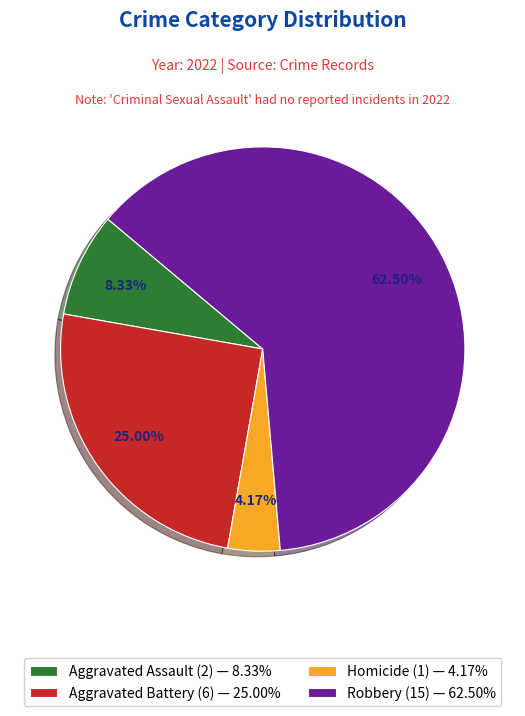

Combined, do Robbery (15) — 62.50% and Aggravated Battery (6) — 25.00% account for over 50%?

Yes